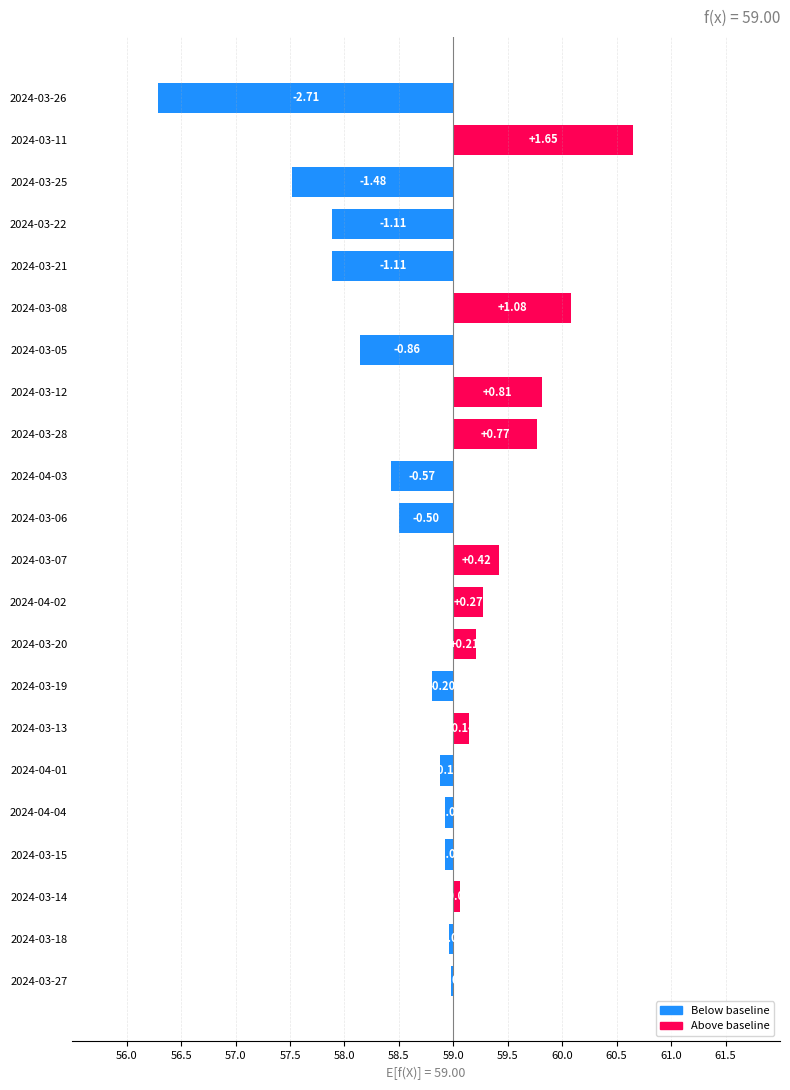

How many data points does each series have?

22